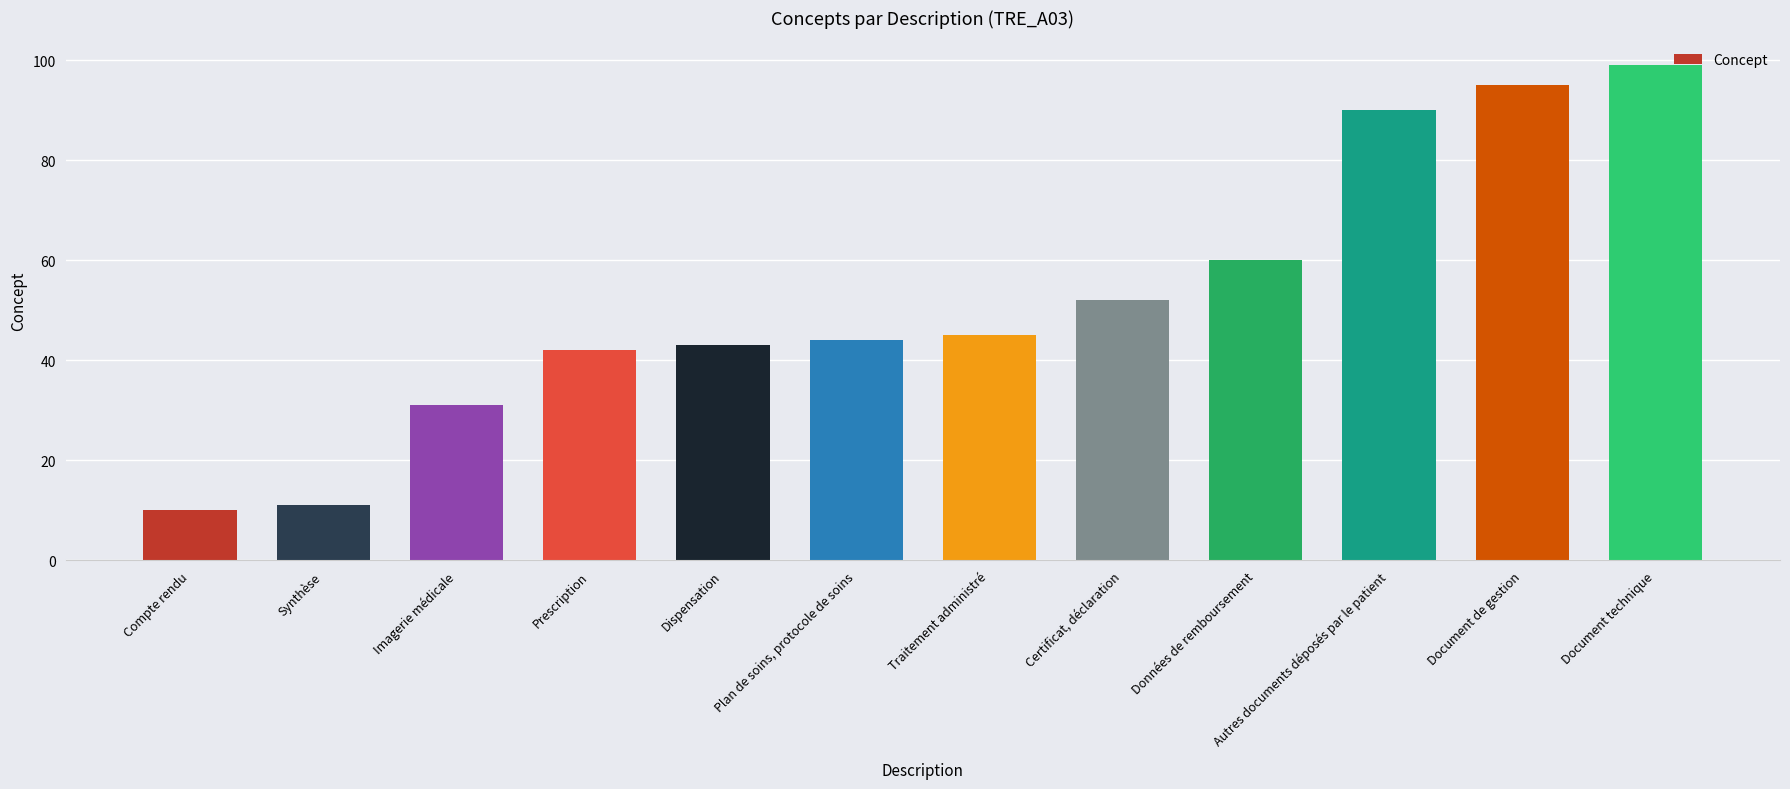

What is the sum of all values?

622